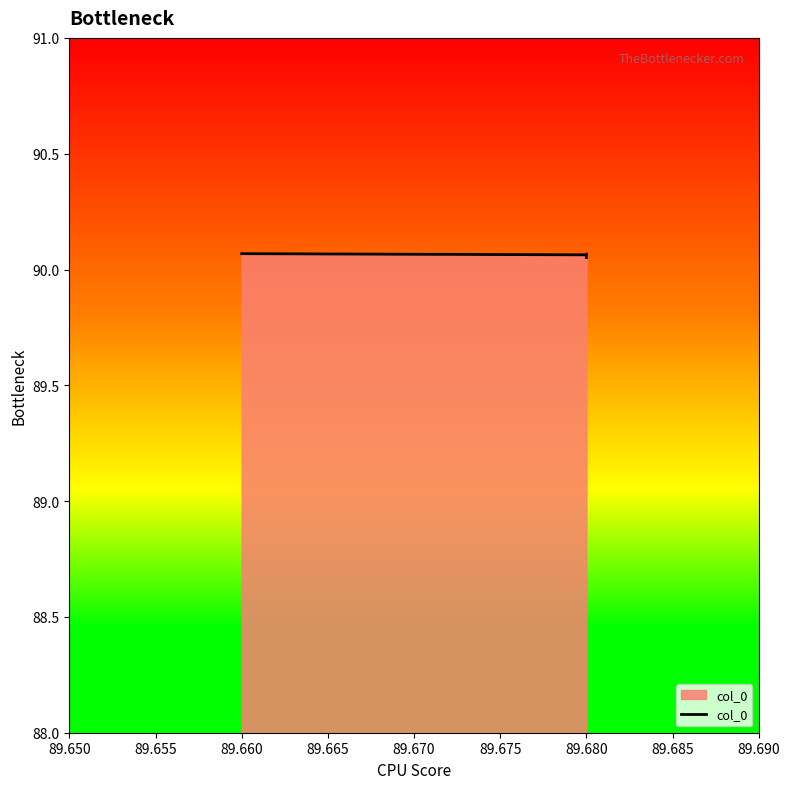

What is the maximum value shown in the chart?

90.1